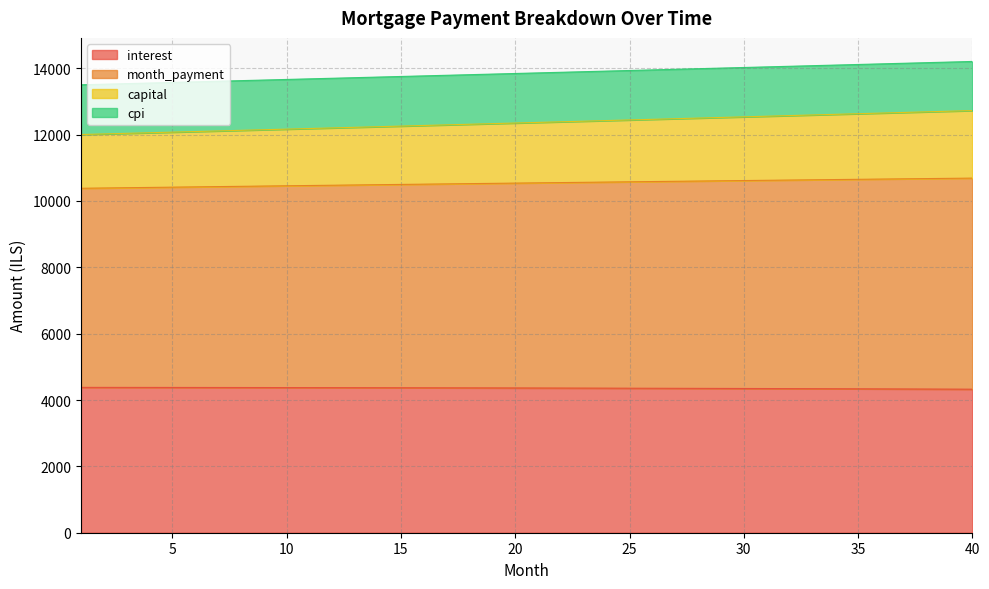

What is the maximum value for interest?

4381.6